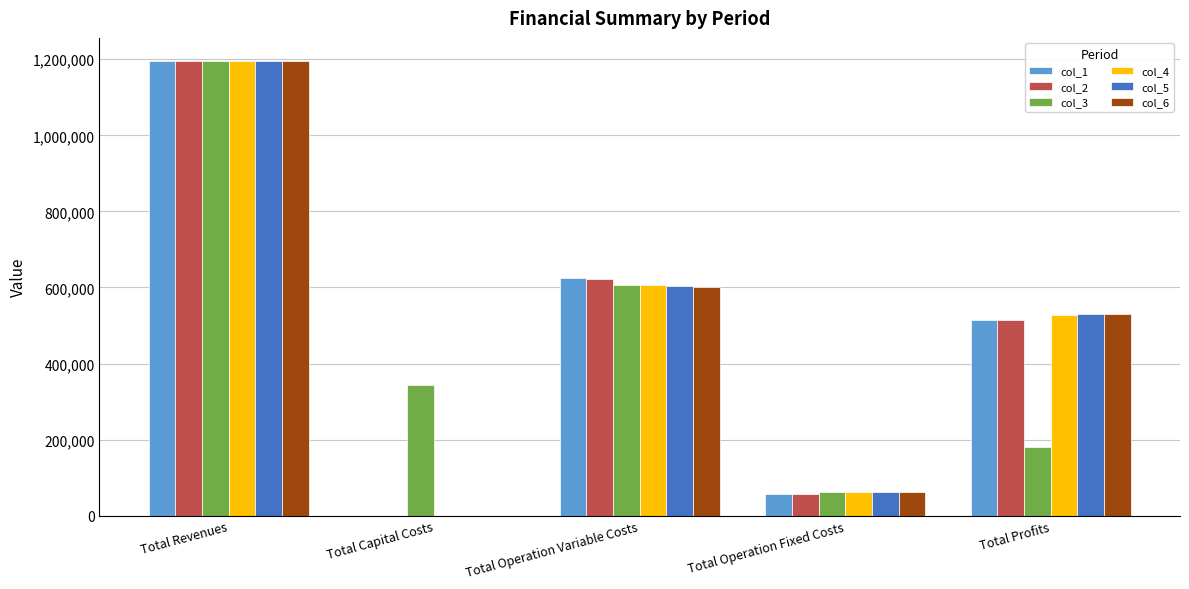

Is it true that col_5 equals 2069986.1 at Total Revenues?

False